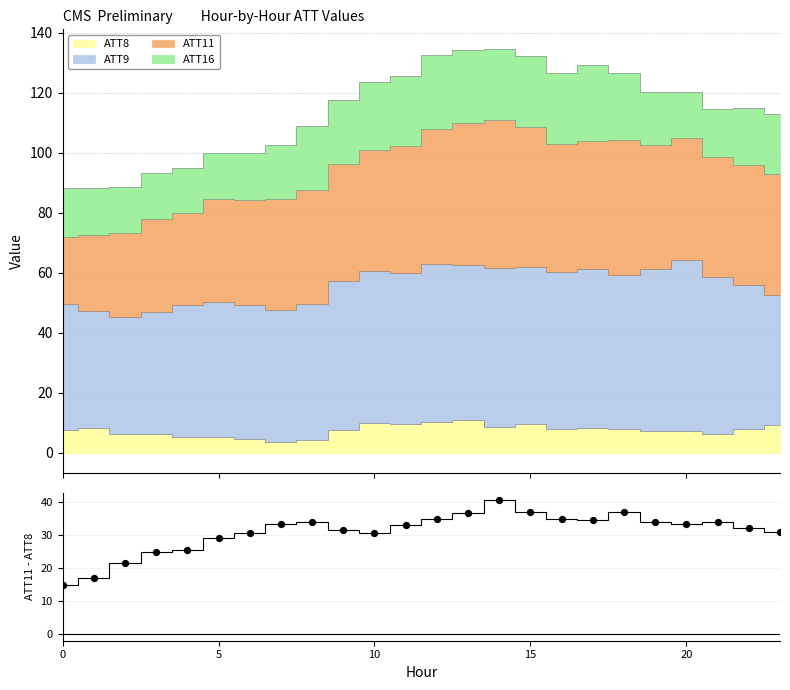

Which has a higher value, 18 or 11?

18